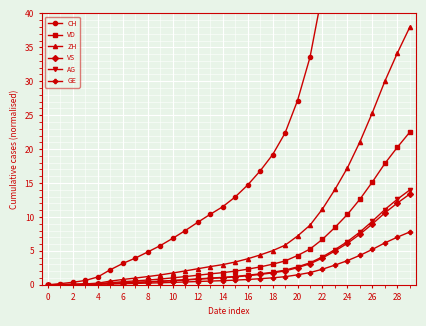

Which series has the widest spread of values?

CH